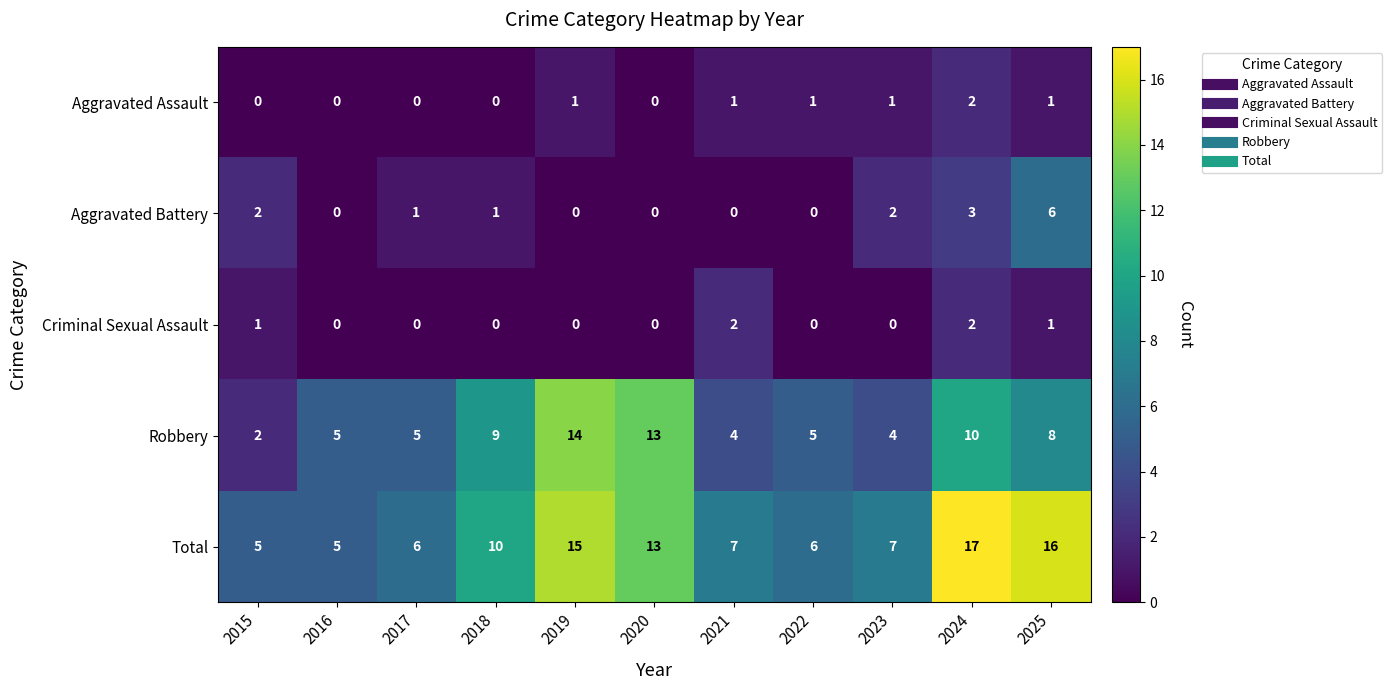

What is the sum of the Aggravated Battery values at 2025 and 2022?

6